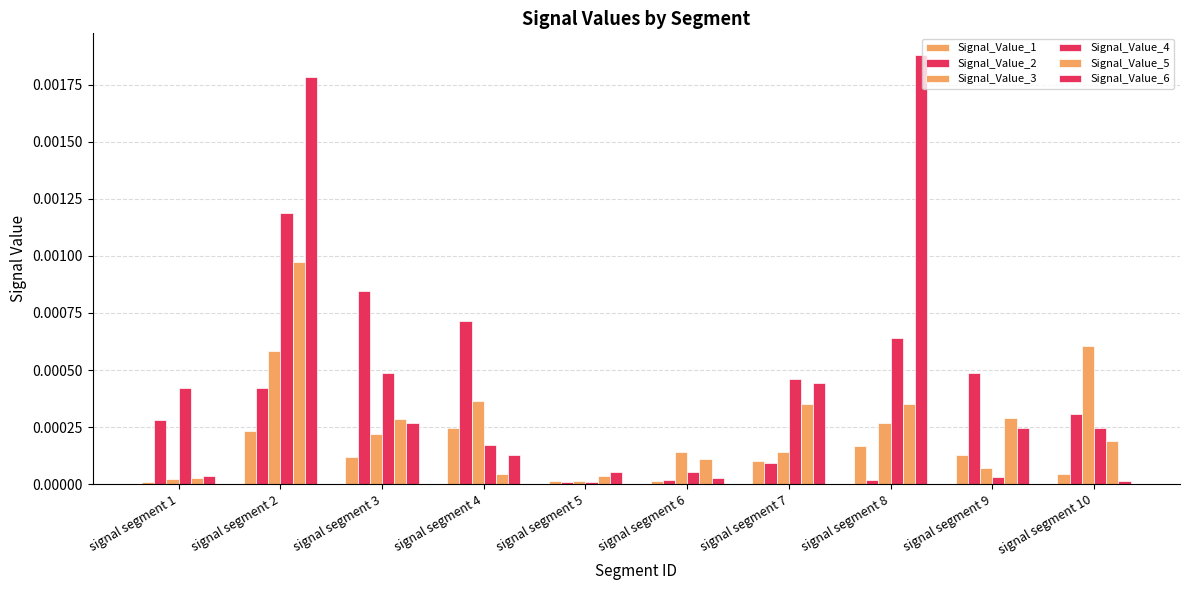

Rank the series at signal segment 3 from lowest to highest value.

Signal_Value_1, Signal_Value_3, Signal_Value_6, Signal_Value_5, Signal_Value_4, Signal_Value_2